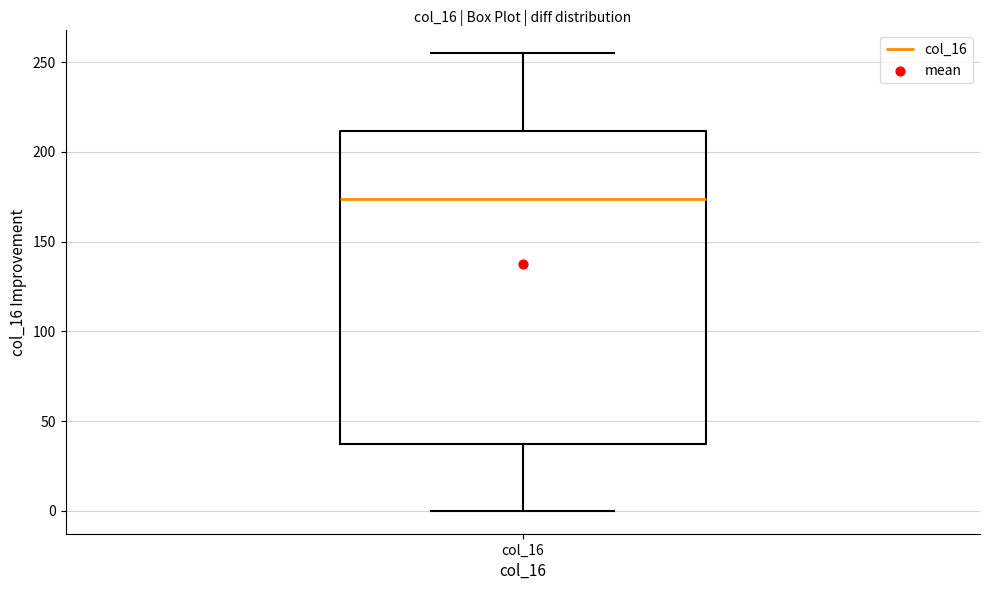

Read this box plot against the y-axis: the position of the median line, the range covered by the box, and the ends of both whiskers. The values are not printed on the chart, so give them approximately, as read against the axis.

median 175, box 35 to 210, whiskers 0 to 255